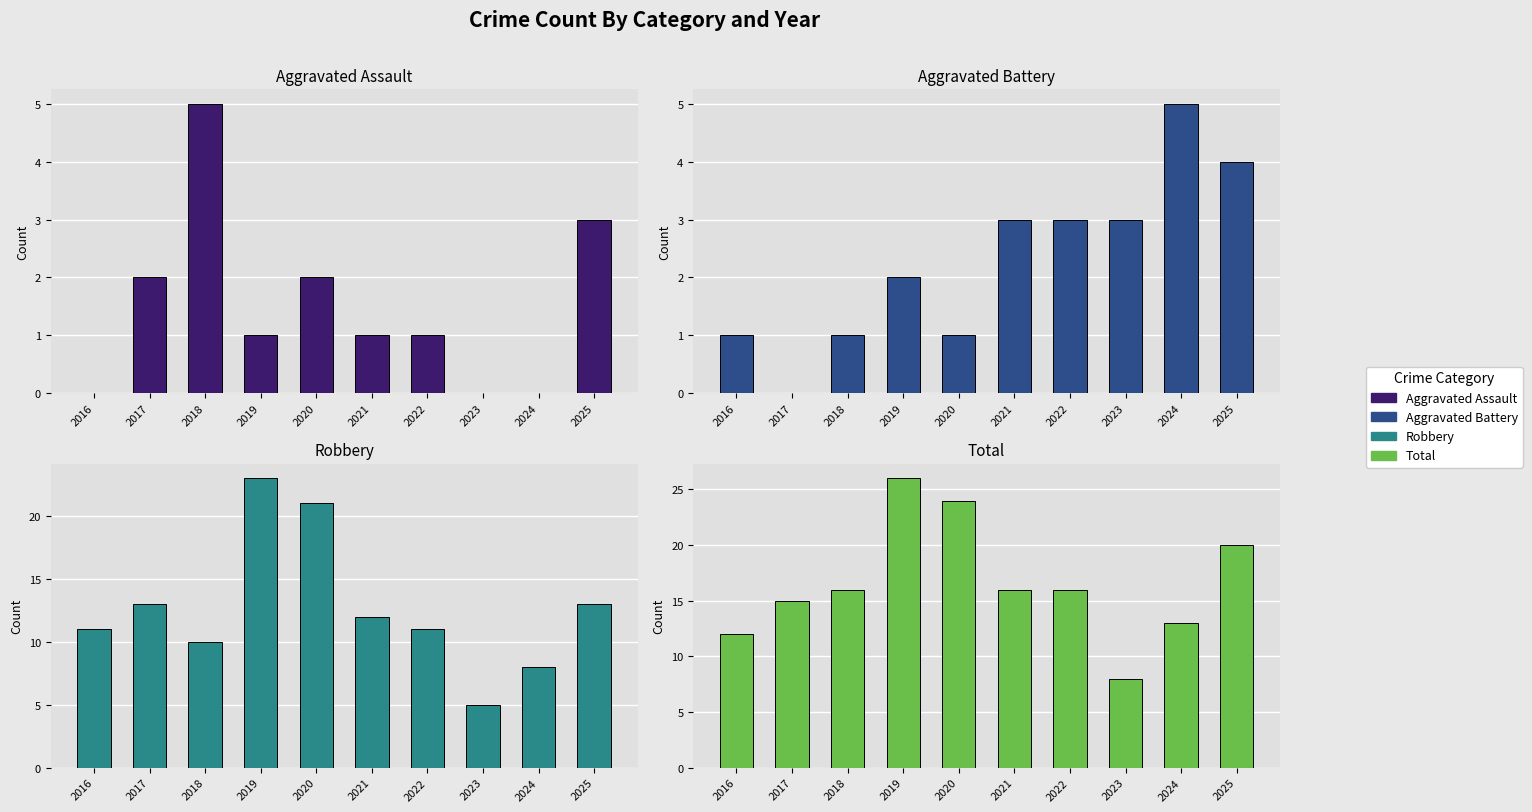

At which category does the chart reach its peak across all series?

2019